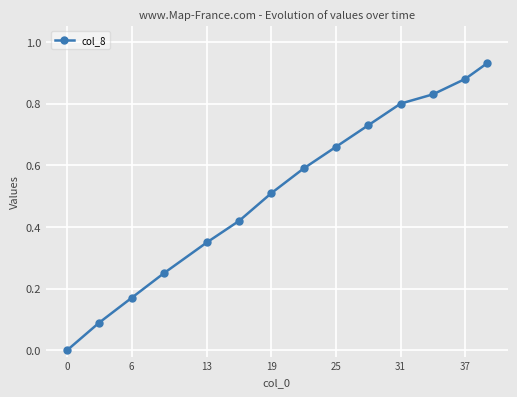

What is the value of the 8th point from the left?

0.6